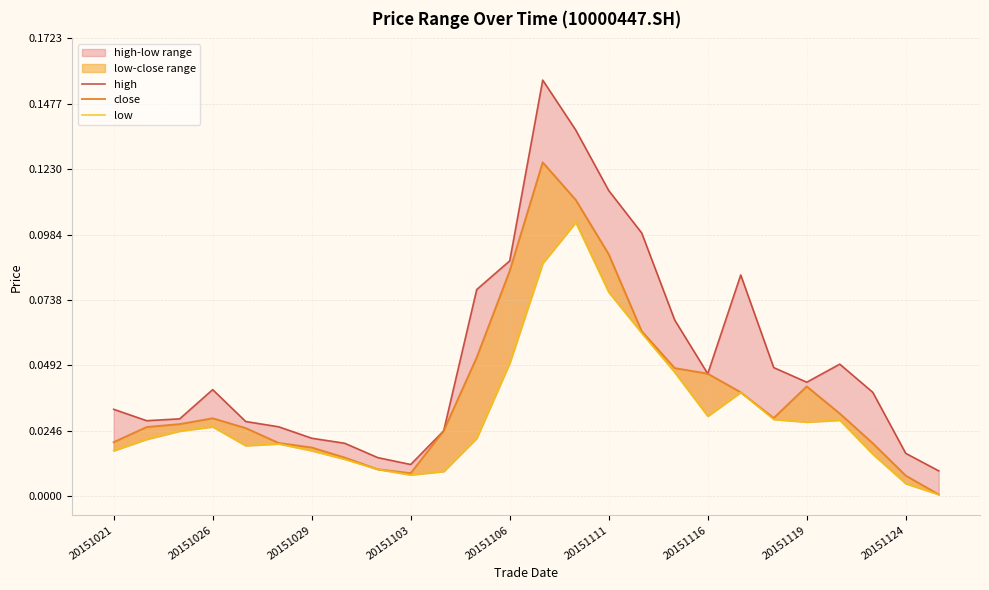

In high, how many points are higher than both neighbors (excluding endpoints)?

4